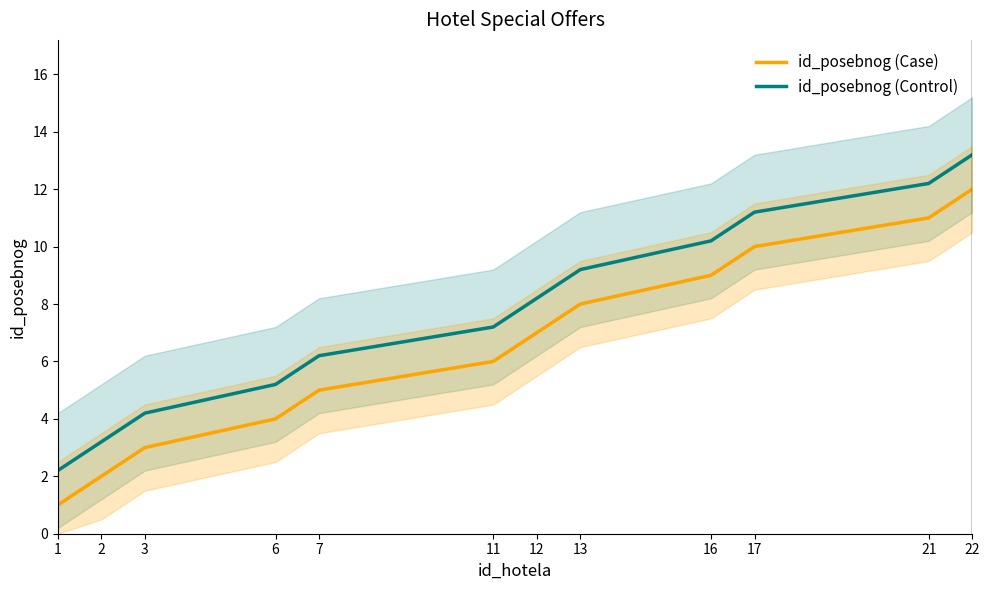

True or false: id_posebnog (Control) and id_posebnog (Case) intersect in this chart.

False